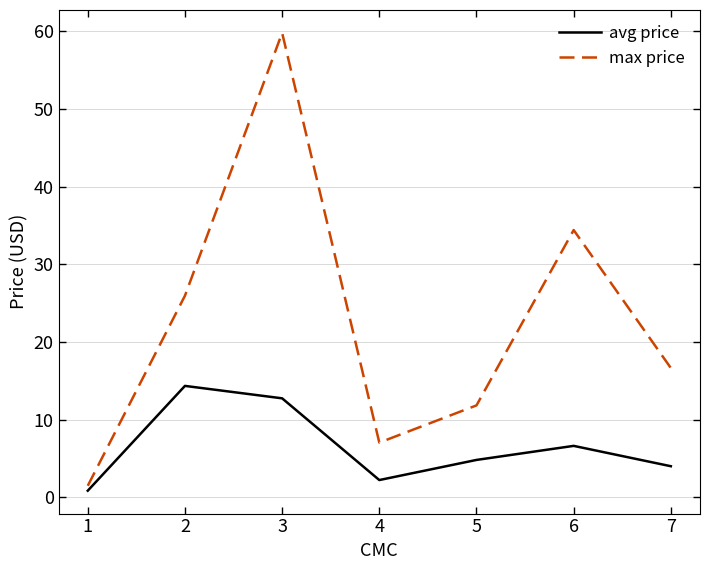

At 2, list the series in order from largest to smallest.

max price, avg price